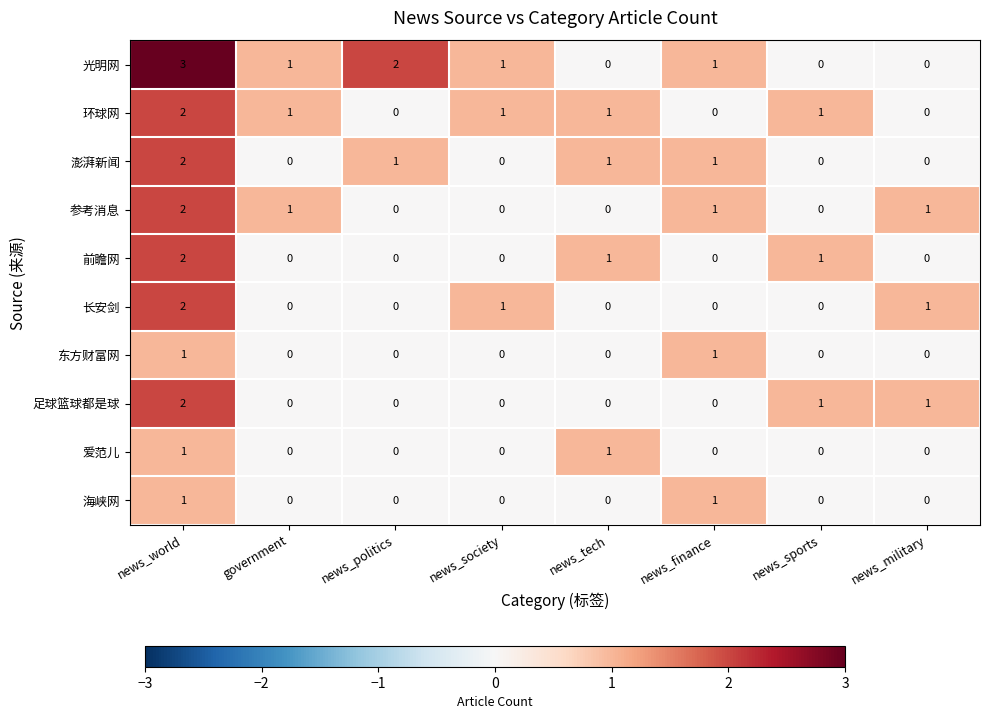

Is it true that 东方财富网 equals -1 at news_tech?

False